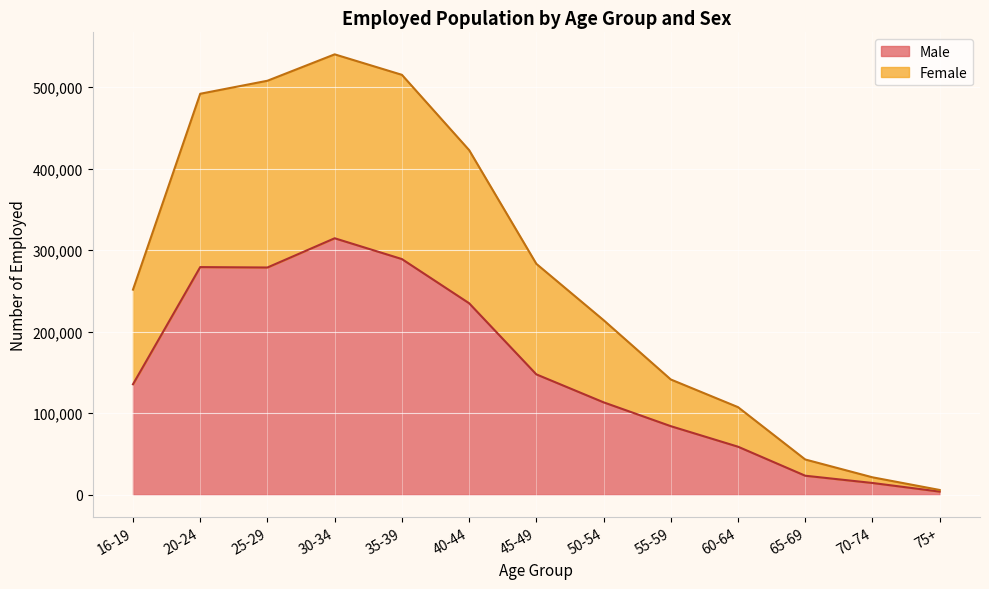

True or false: Male and Female intersect in this chart.

False